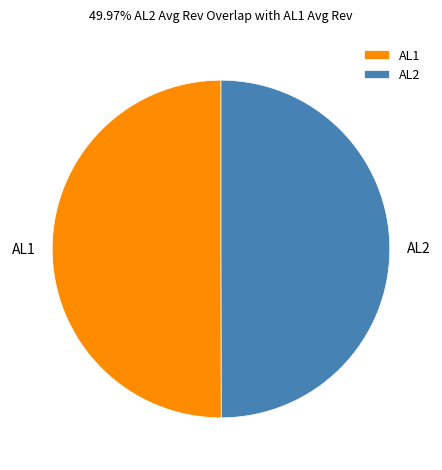

Combined, do AL1 and AL2 account for over 50%?

Yes